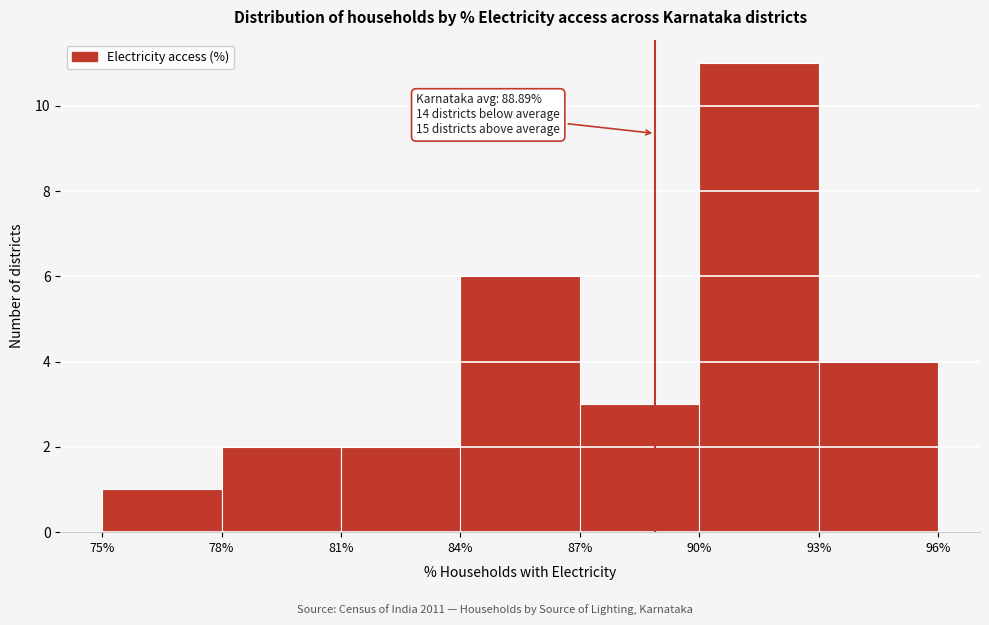

Which range on the x-axis has the tallest bar?

90% to 93%